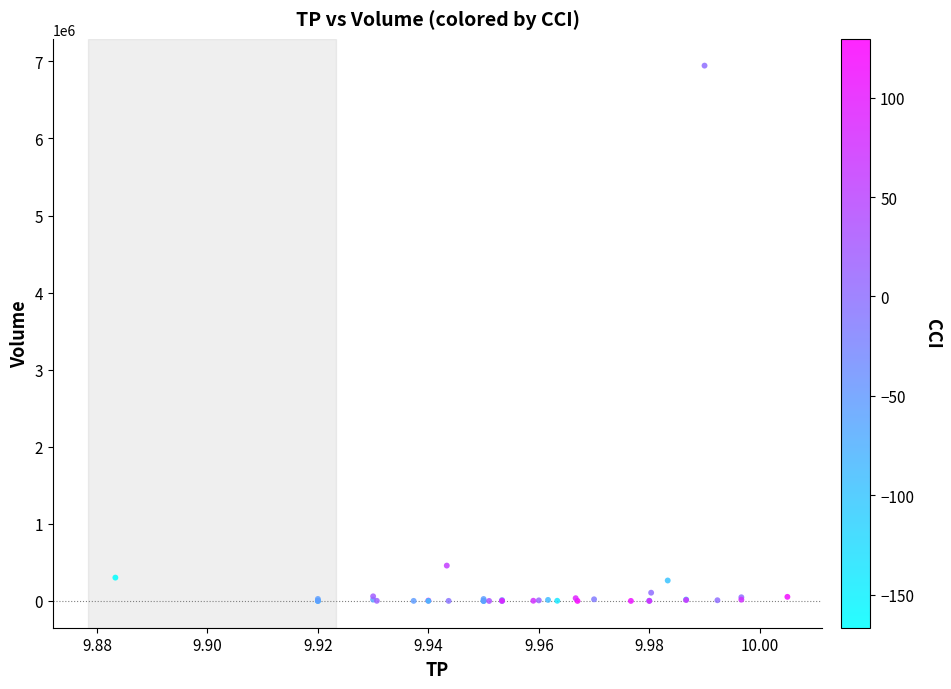

What Y value in the scatter plot is closest to 3472200?

458800